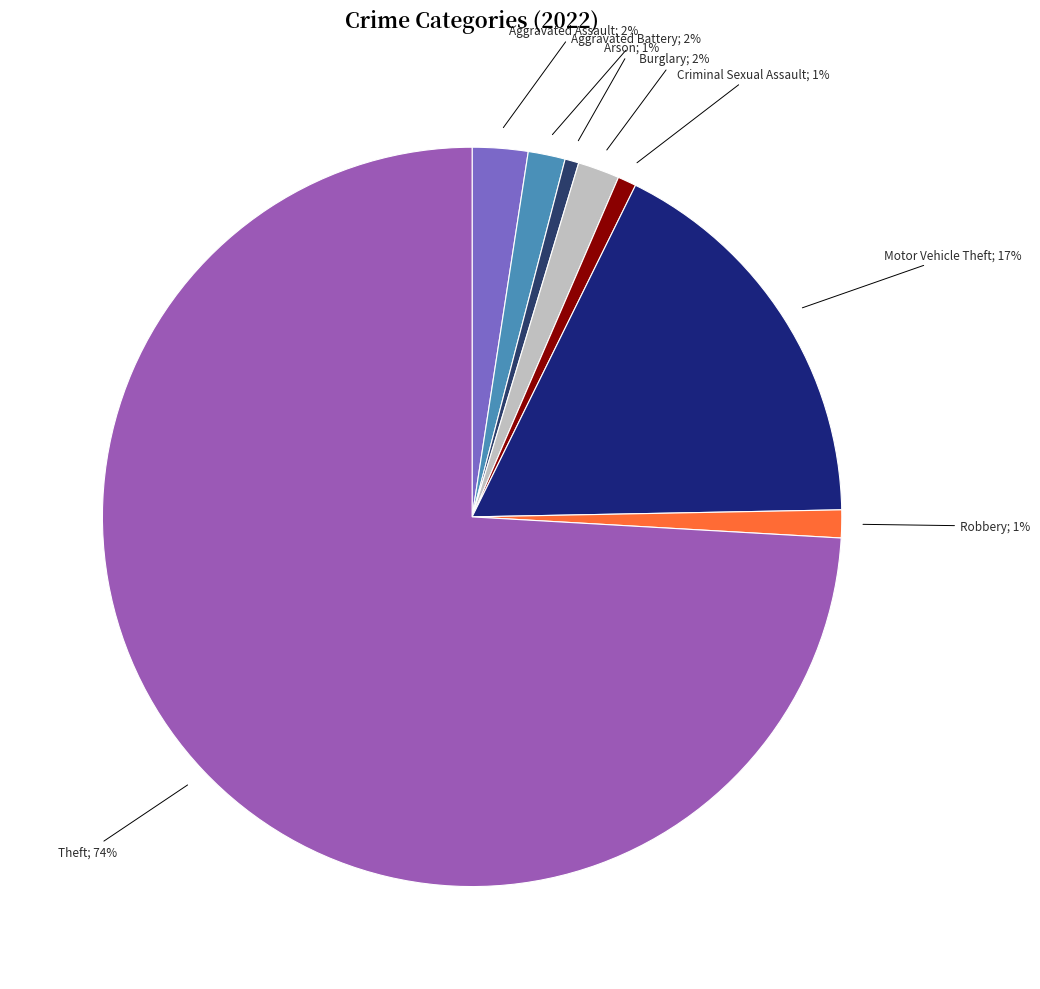

How many slices are in this pie chart?

8